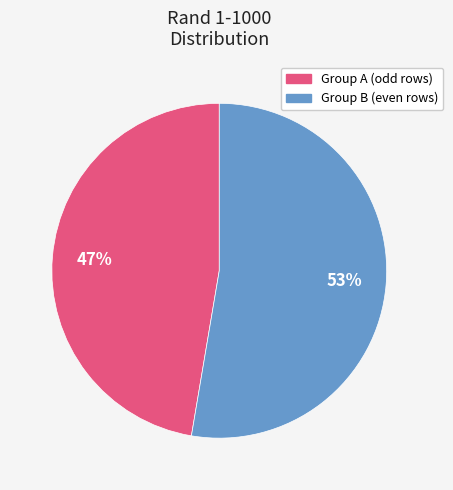

To the nearest percent, what is the average slice percentage?

50%